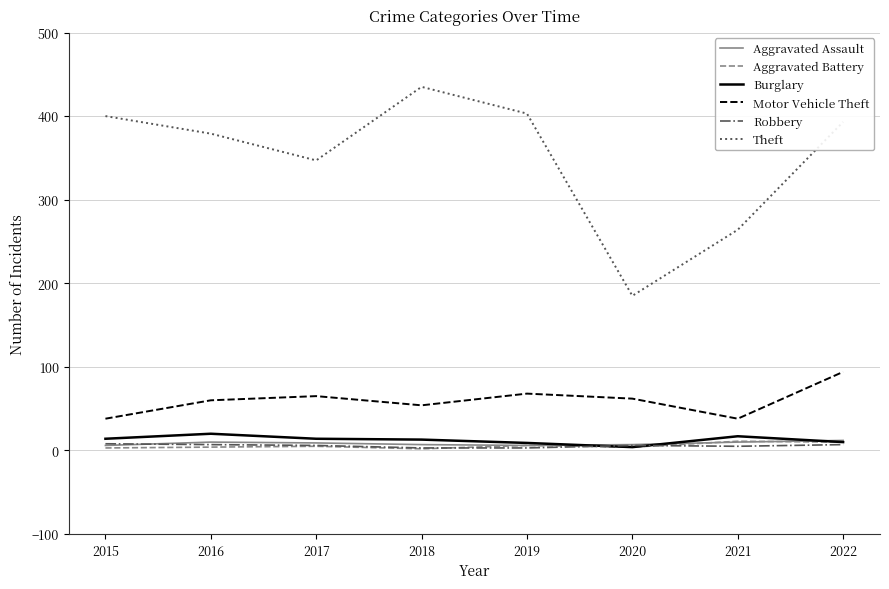

True or false: Burglary has a value of 10 at 2022.

True